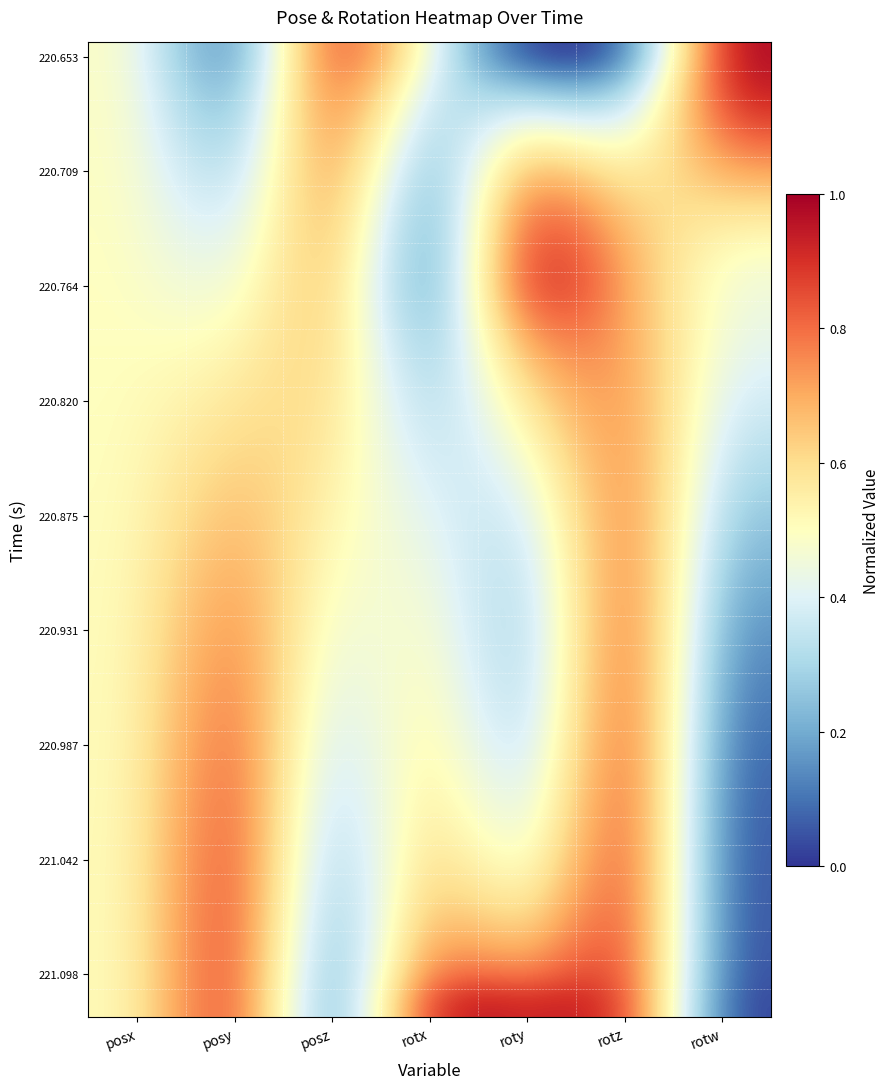

Count the number of data series in this chart.

34